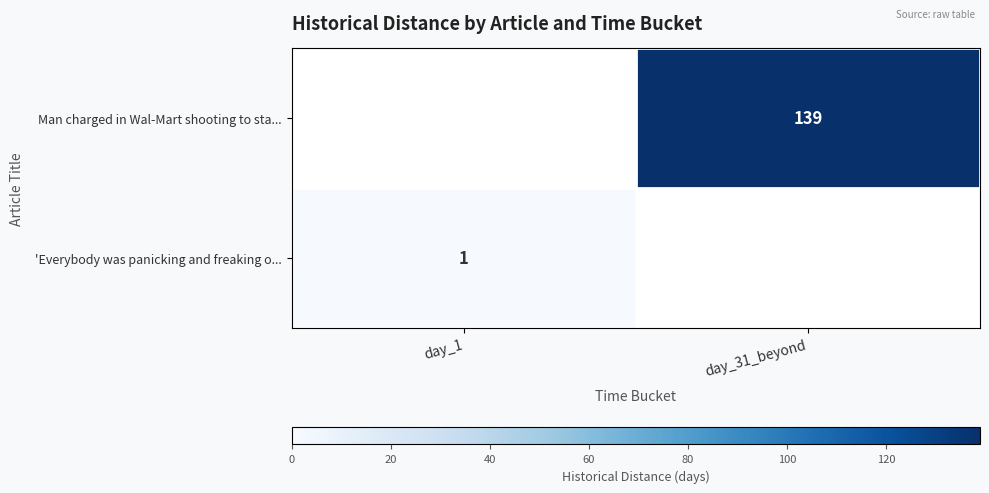

The 'Everybody was panicking and freaking o... series shows 0 at day_1. True or false?

False